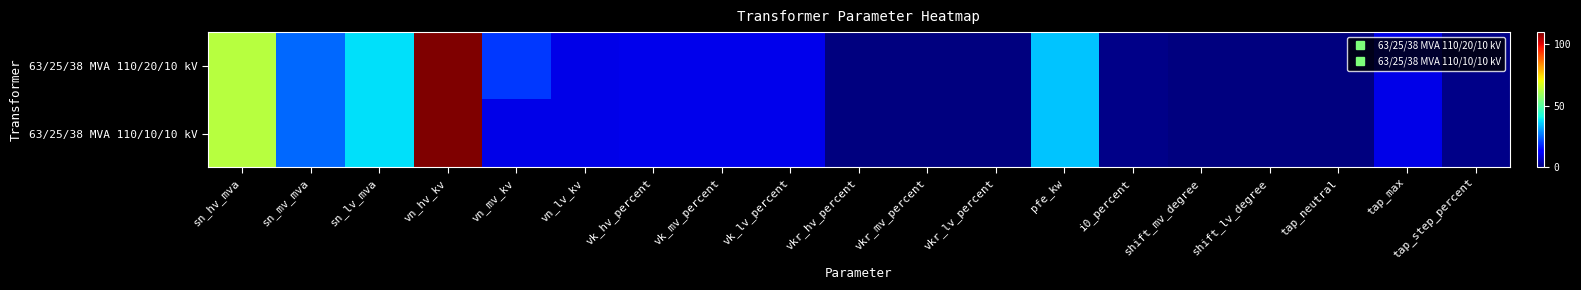

Which series changed the most between vk_mv_percent and shift_mv_degree?

63/25/38 MVA 110/20/10 kV